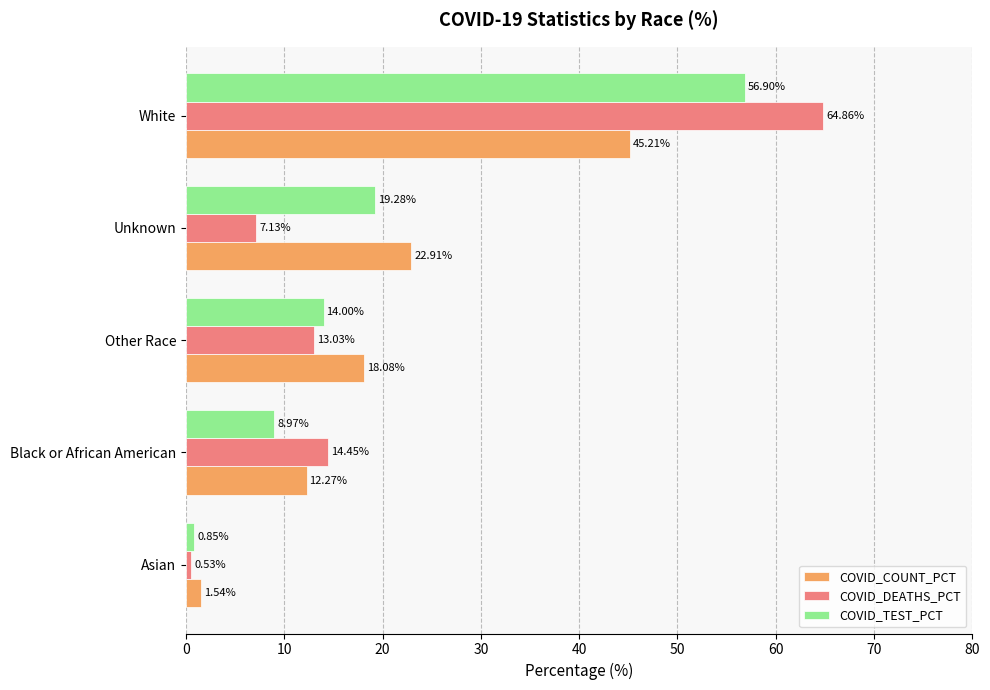

What is the total value across all series at Other Race?

45.1